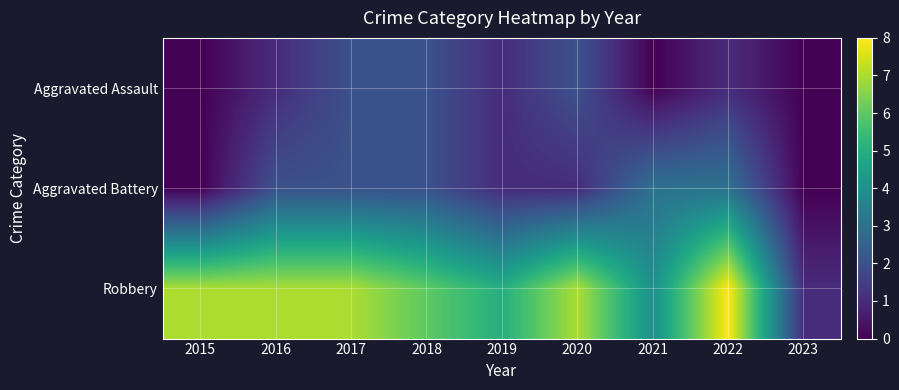

Which series has the largest total across all categories?

Robbery